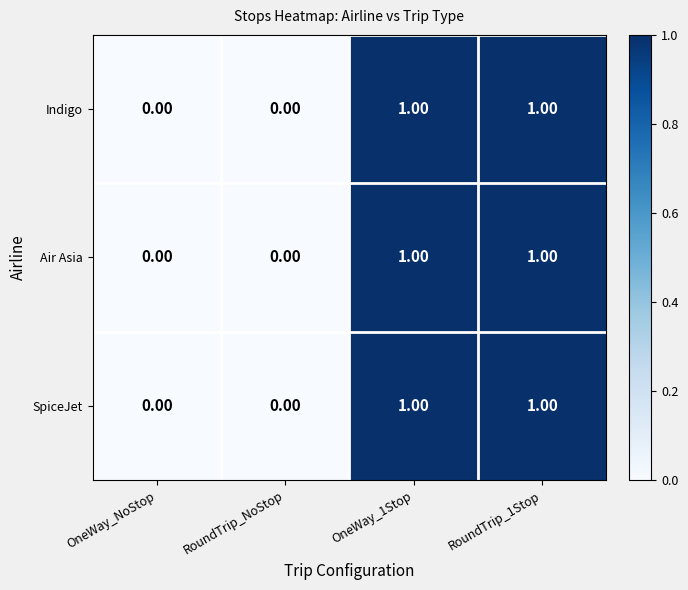

How many values in the Air Asia series are below 1?

2